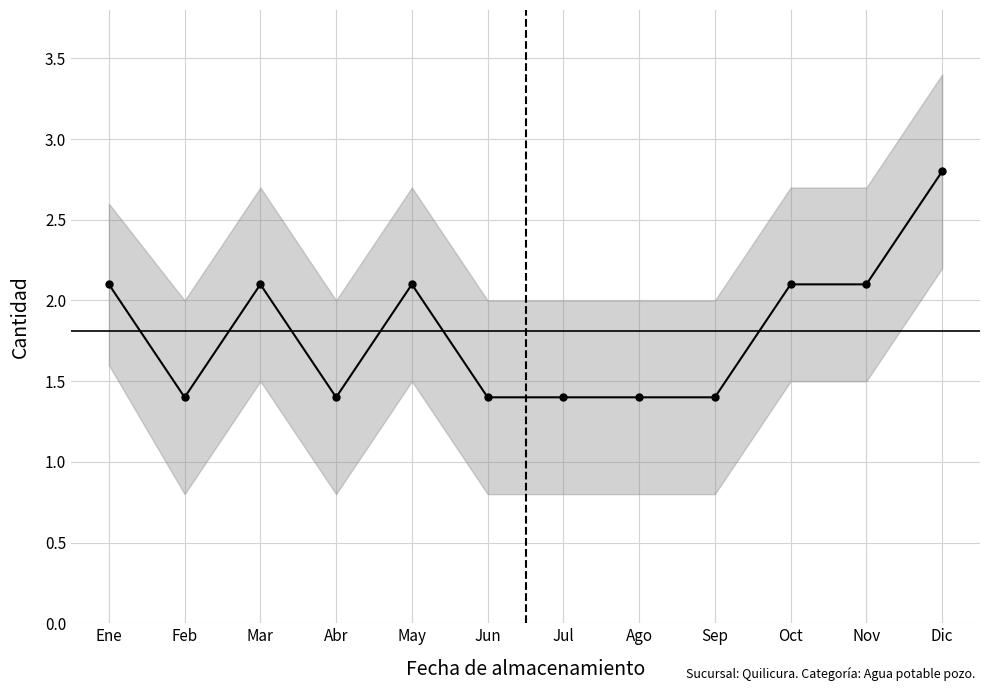

Is it true that the value at Sep is 1.4?

True